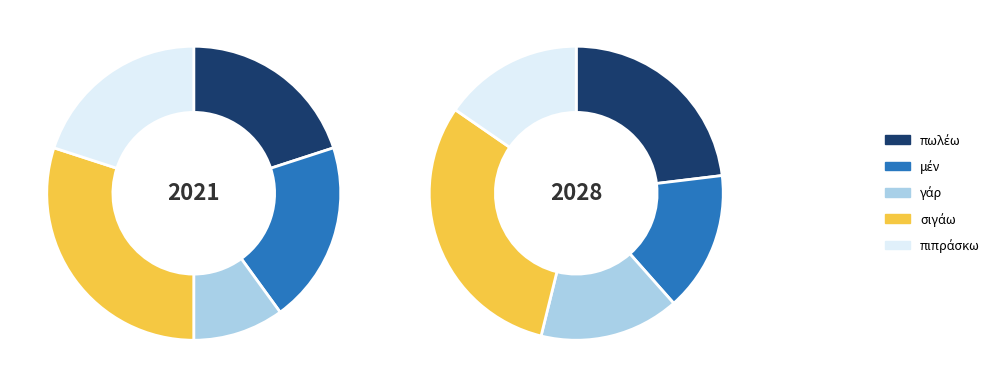

Is there a majority slice in this chart?

No